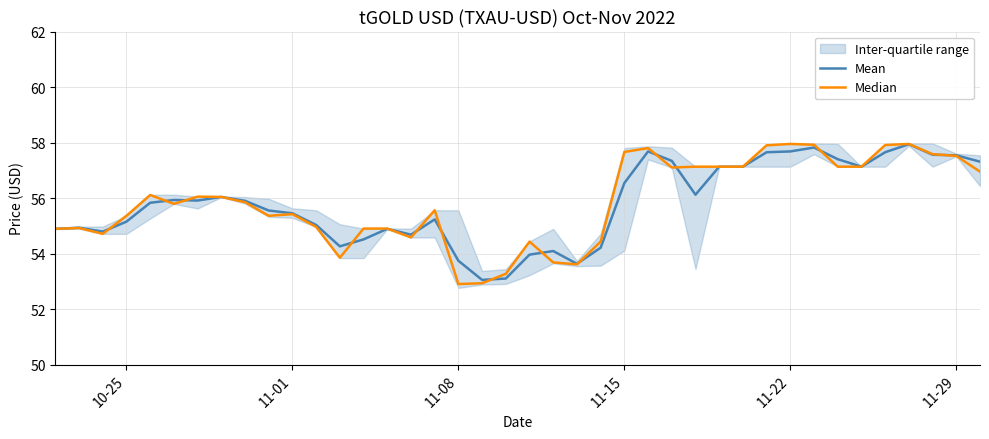

List the series in order of their peak value, highest first.

Median, Mean